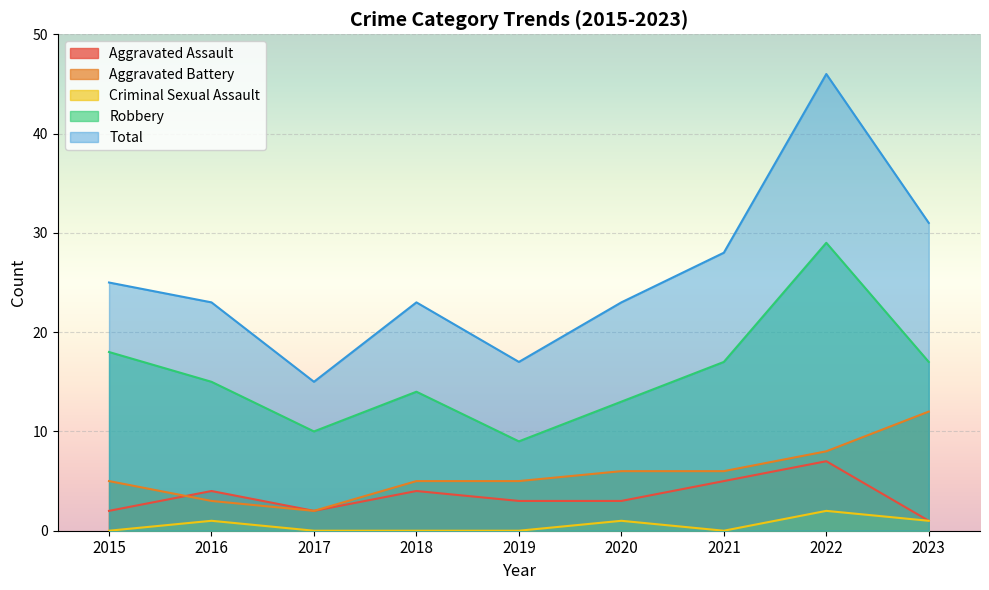

At 2015, list the series in order from largest to smallest.

Total, Robbery, Aggravated Battery, Aggravated Assault, Criminal Sexual Assault